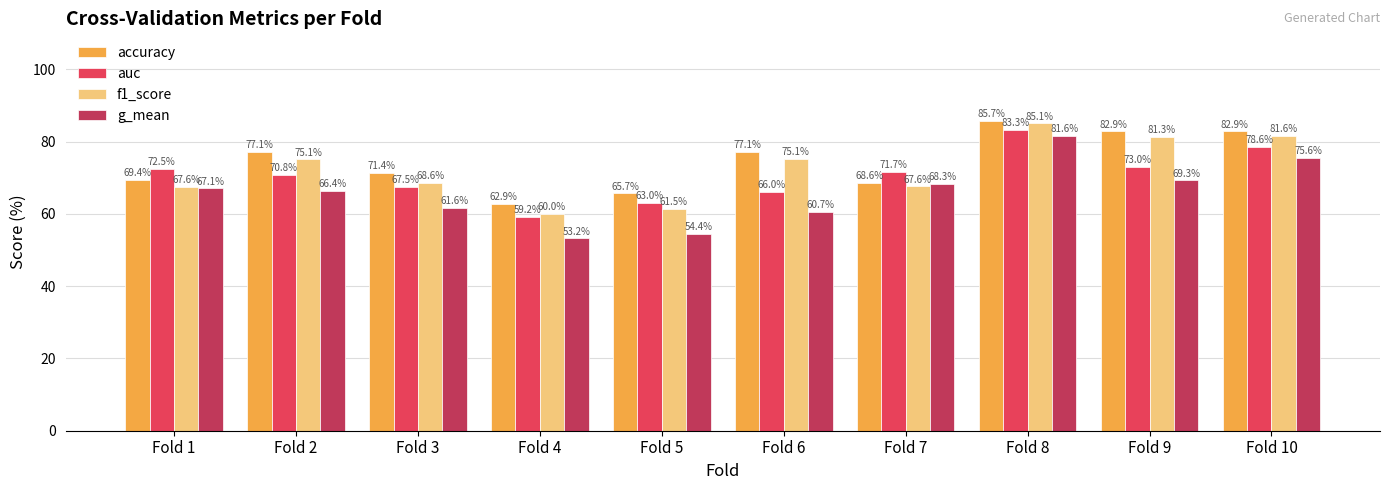

At Fold 5, list the series in order from largest to smallest.

accuracy, auc, f1_score, g_mean